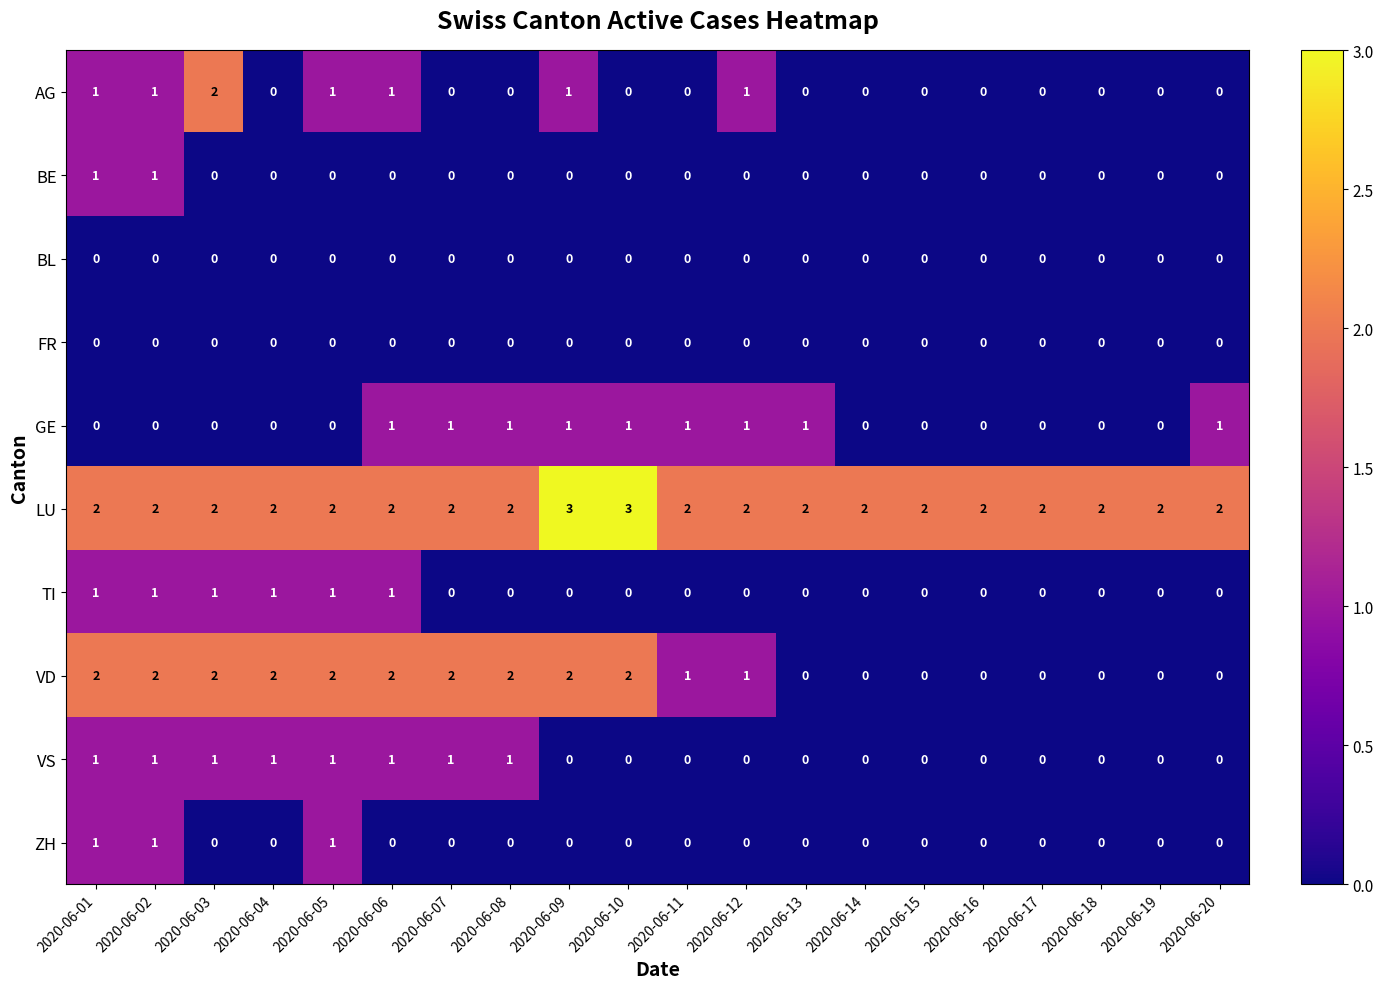

The value of VD at 2020-06-12 is 0. True or false?

False